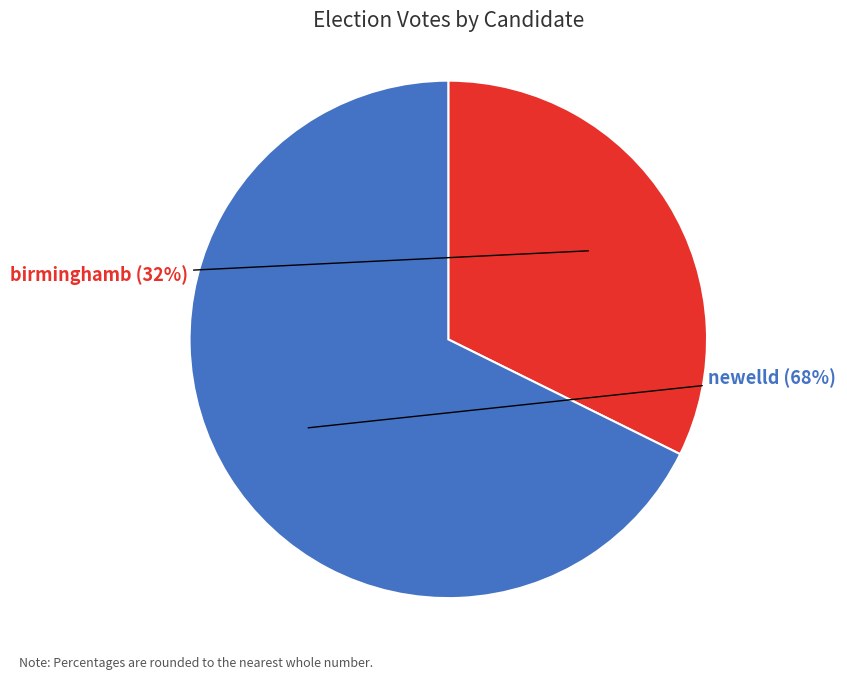

To the nearest percent, what is the combined percentage of birminghamb and newelld?

100%